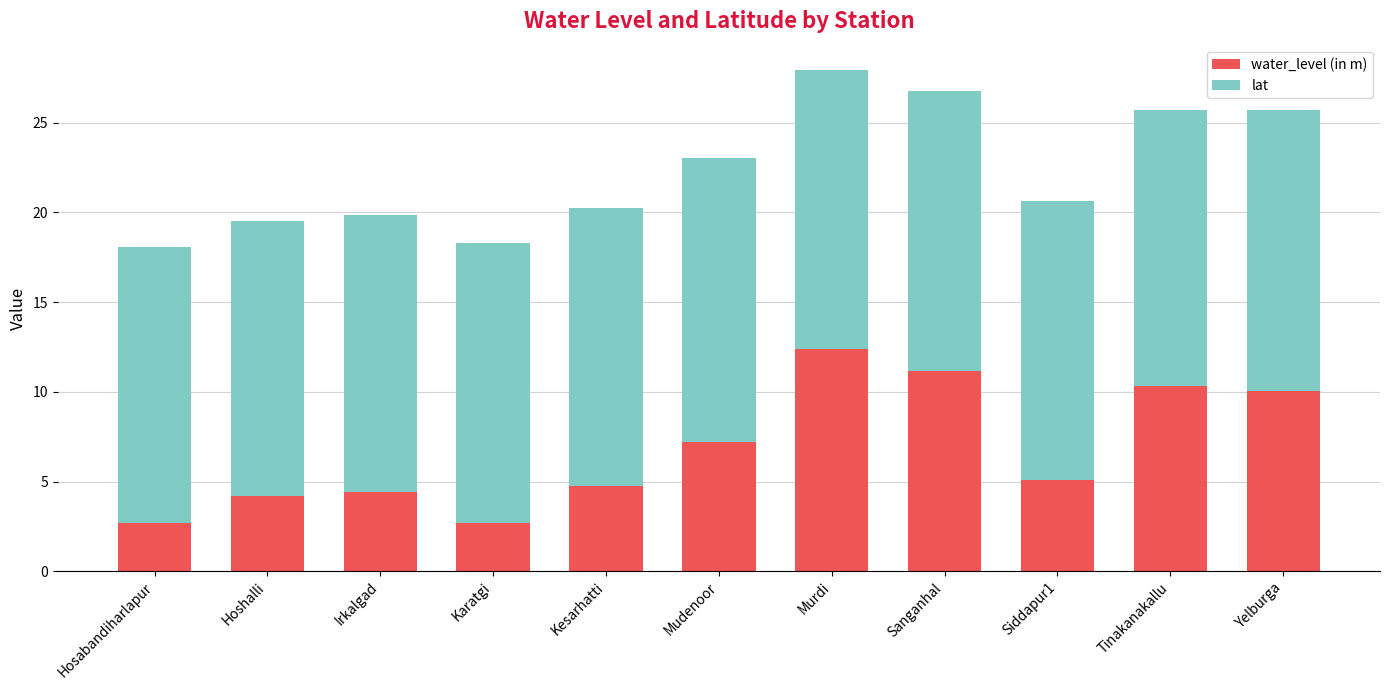

At which category is the sum across all series the highest?

Murdi